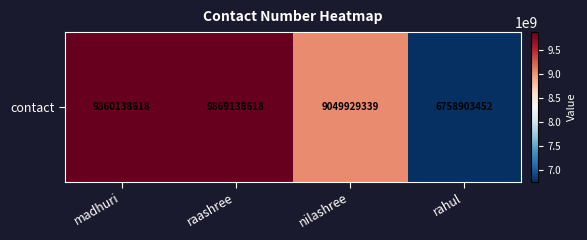

What is the ratio of the value at rahul to the value at nilashree?

0.7